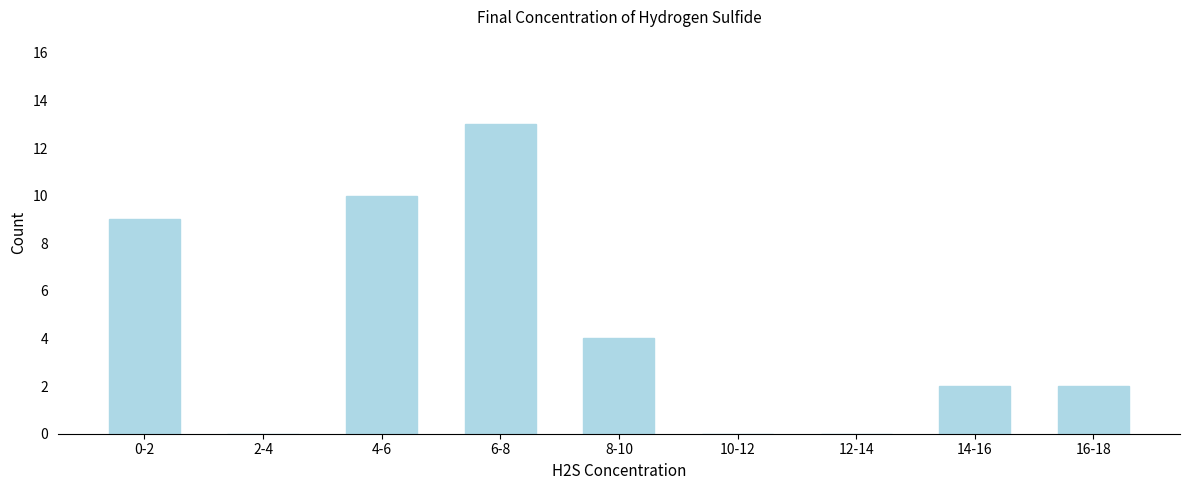

Reading left to right, extract all data points from this chart.

0-2=9	2-4=0	4-6=10	6-8=13	8-10=4	10-12=0	12-14=0	14-16=2	16-18=2